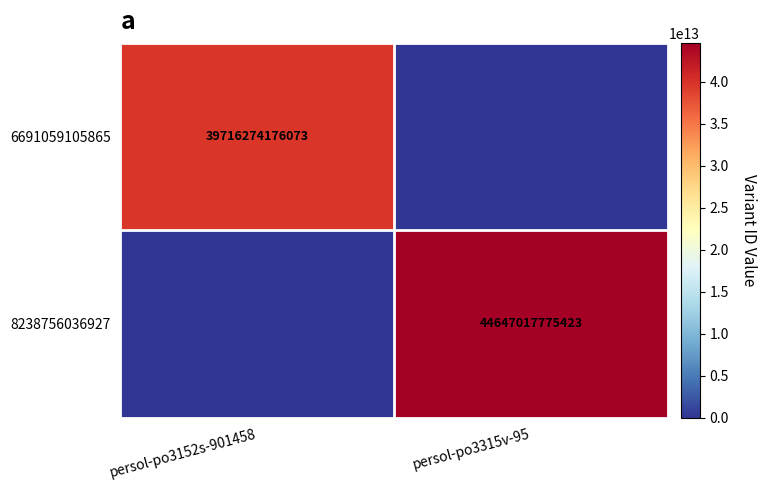

Between persol-po3152s-901458 and persol-po3315v-95, which is larger?

persol-po3152s-901458